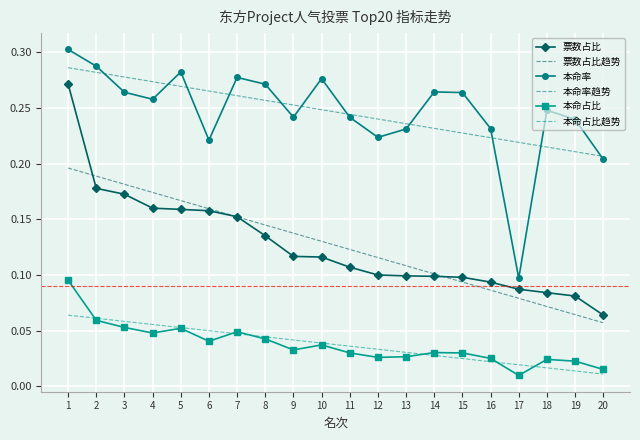

What is the approximate value of 本命率 at 5?

0.3